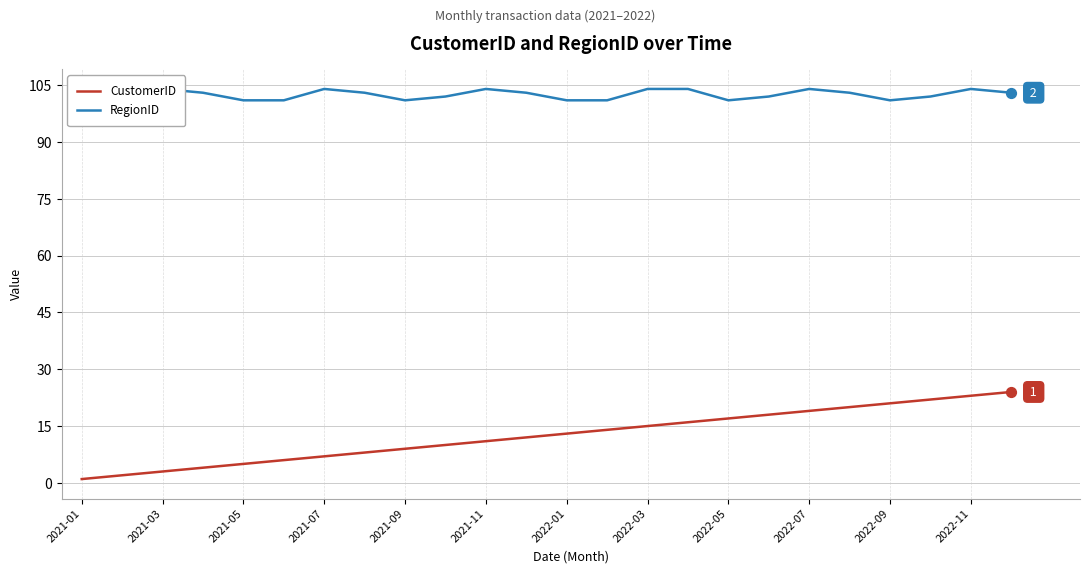

Which series has the largest total across all categories?

RegionID